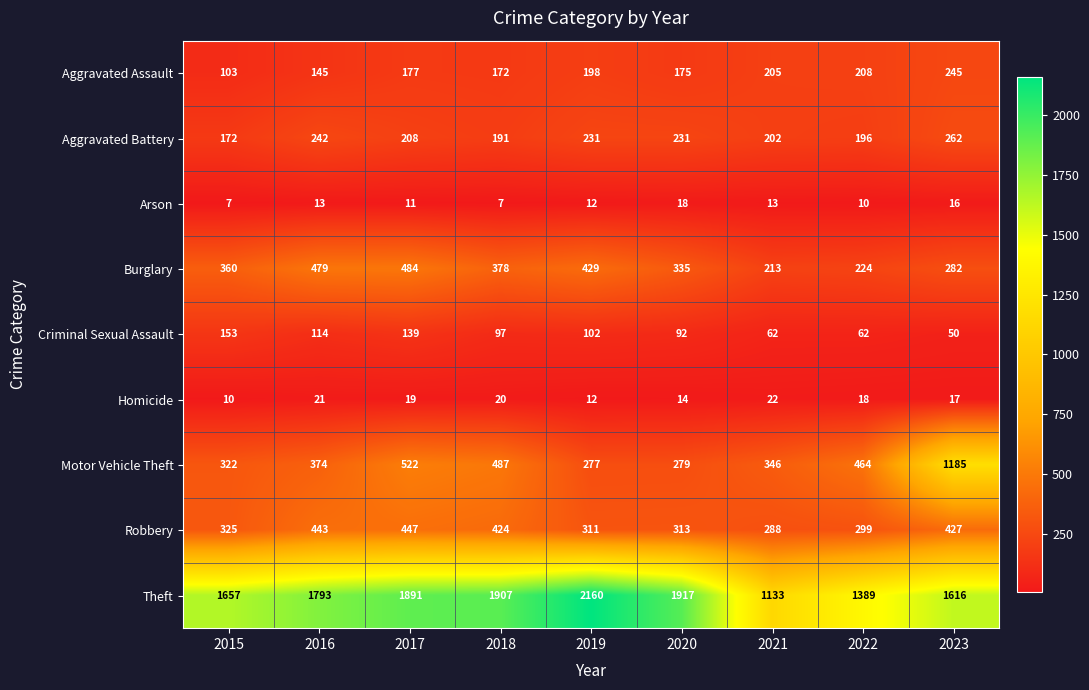

What is the difference between the second highest and minimum values in the Theft series?

784